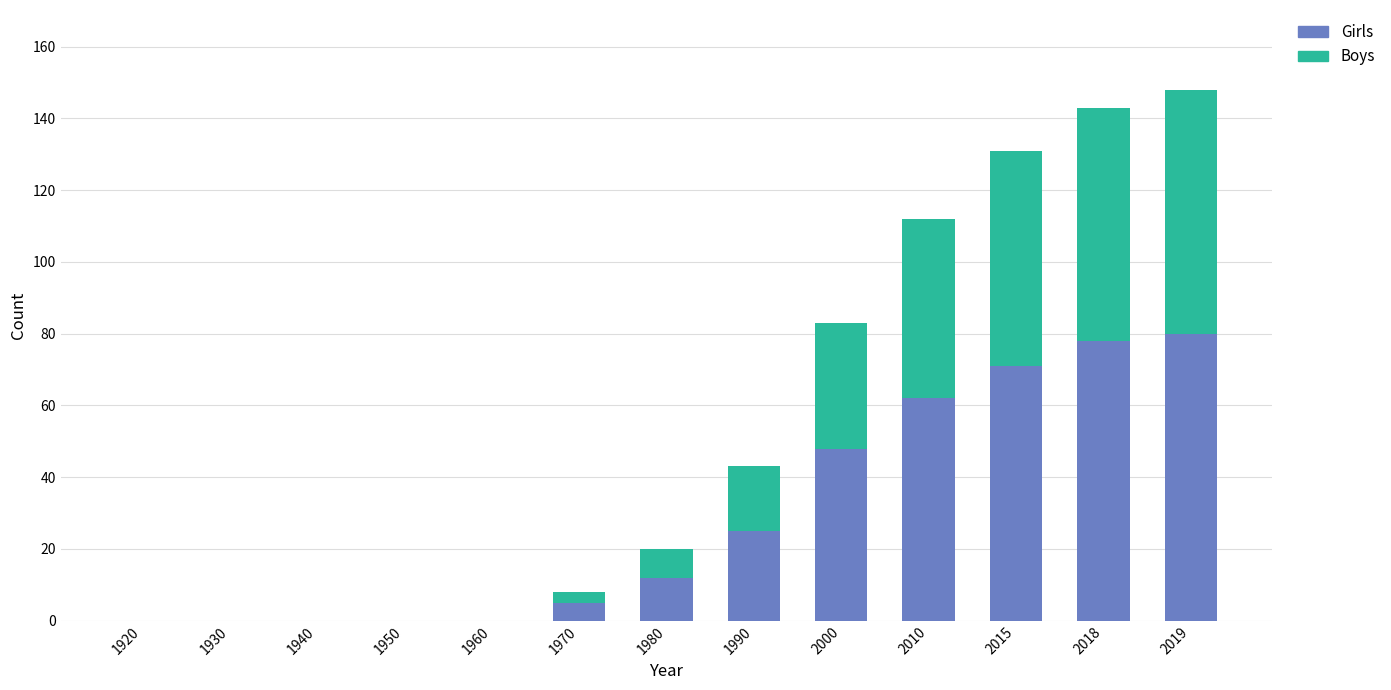

What is the total value across all series at 2015?

131